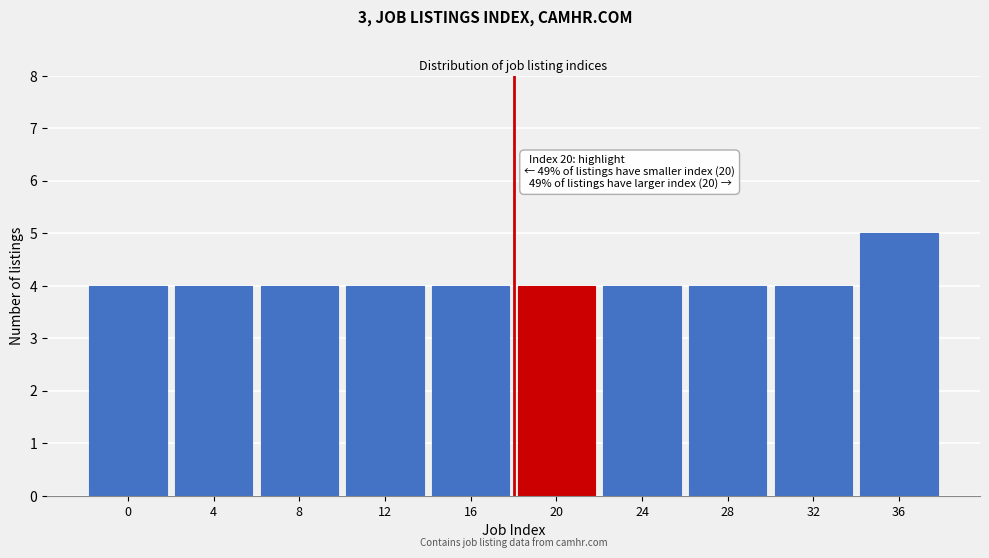

Reading left to right, list all the values displayed in this chart.

4	4	4	4	4	4	4	4	4	5